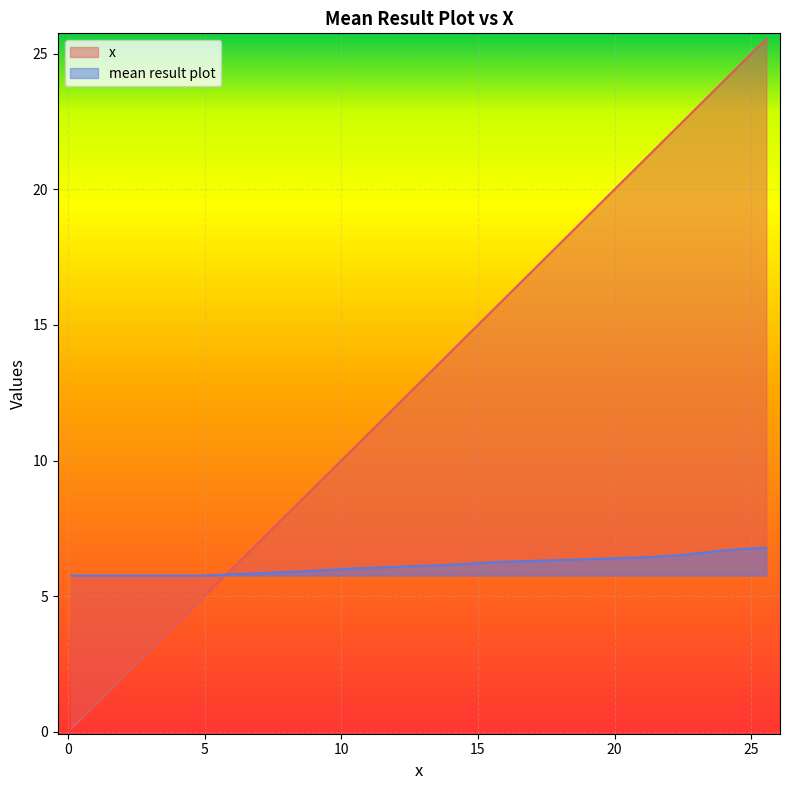

True or false: y_x and x_values cross at least once.

True